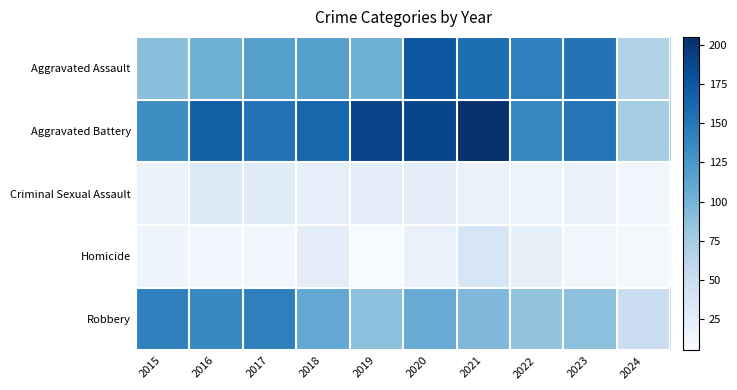

Reading left to right, what are all the values shown in this chart?

Aggravated Assault: 2015=89	2016=103	2017=118	2018=118	2019=103	2020=176	2021=157	2022=143	2023=153	2024=68
Aggravated Battery: 2015=133	2016=168	2017=154	2018=163	2019=190	2020=188	2021=205	2022=137	2023=152	2024=76
Criminal Sexual Assault: 2015=18	2016=32	2017=28	2018=23	2019=24	2020=24	2021=19	2022=16	2023=19	2024=12
Homicide: 2015=15	2016=10	2017=11	2018=26	2019=5	2020=19	2021=37	2022=22	2023=12	2024=9
Robbery: 2015=143	2016=137	2017=144	2018=110	2019=88	2020=107	2021=95	2022=85	2023=88	2024=51